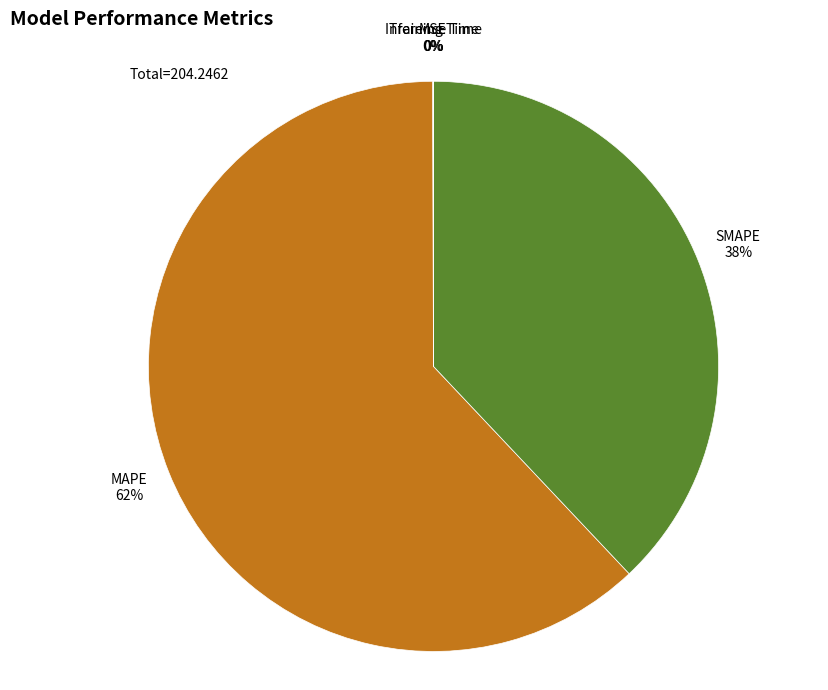

Does any single category account for the majority?

Yes